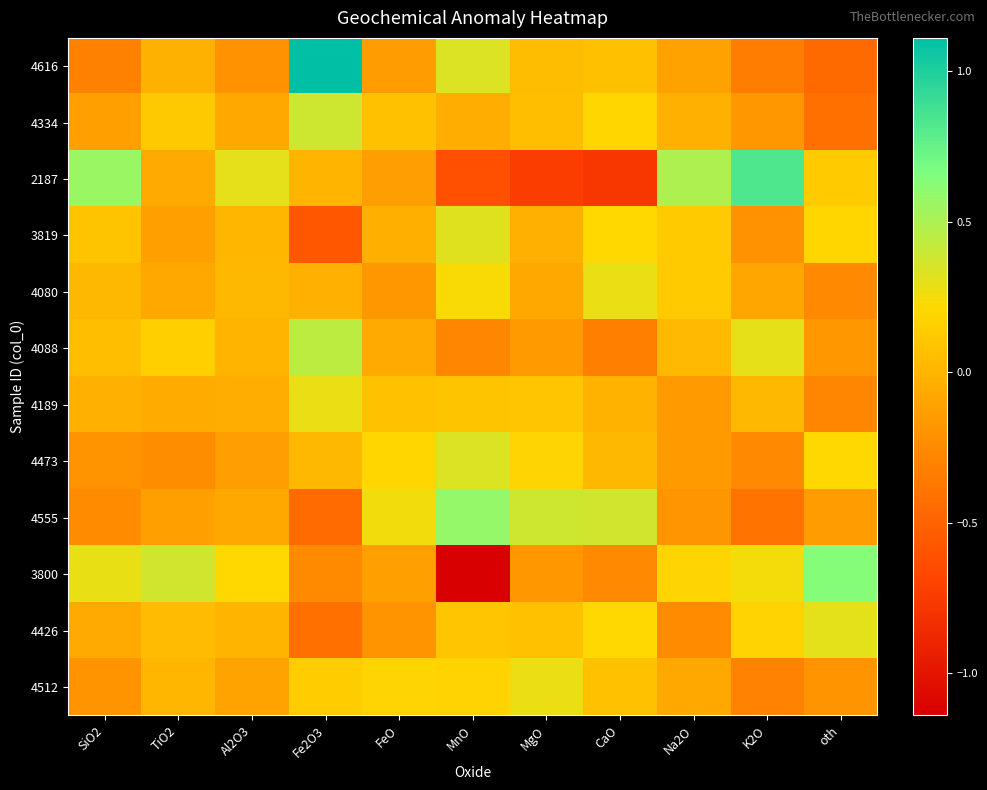

What is the difference between the highest and lowest values at SiO2?

0.9